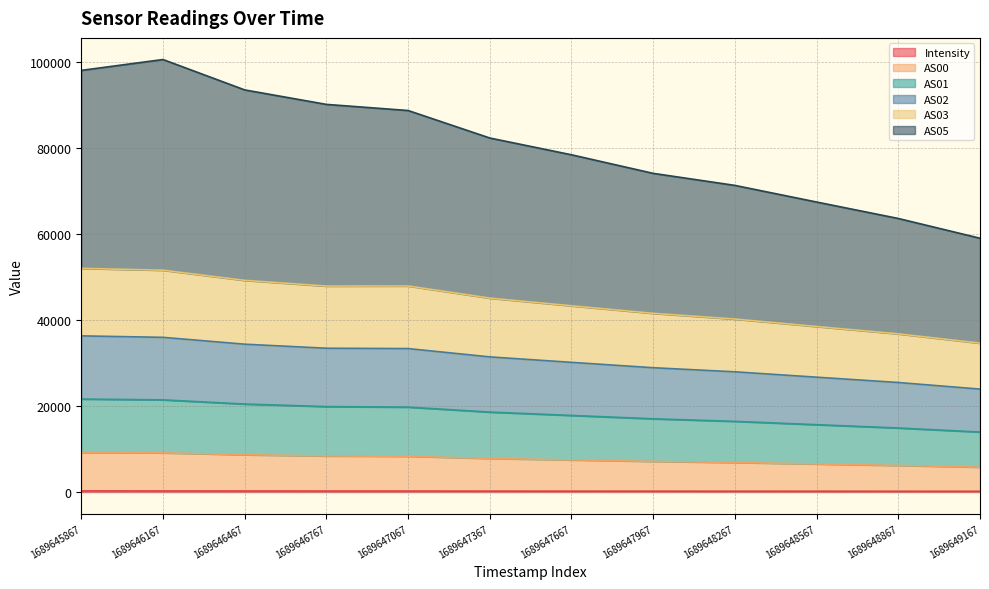

Does the chart have visible grid lines?

Yes